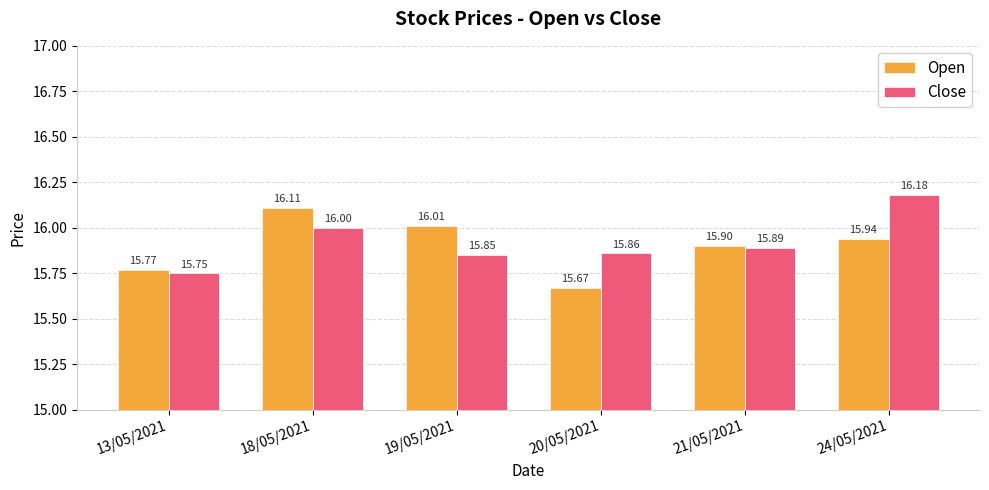

True or false: Close has a value of 16.2 at 24/05/2021.

True